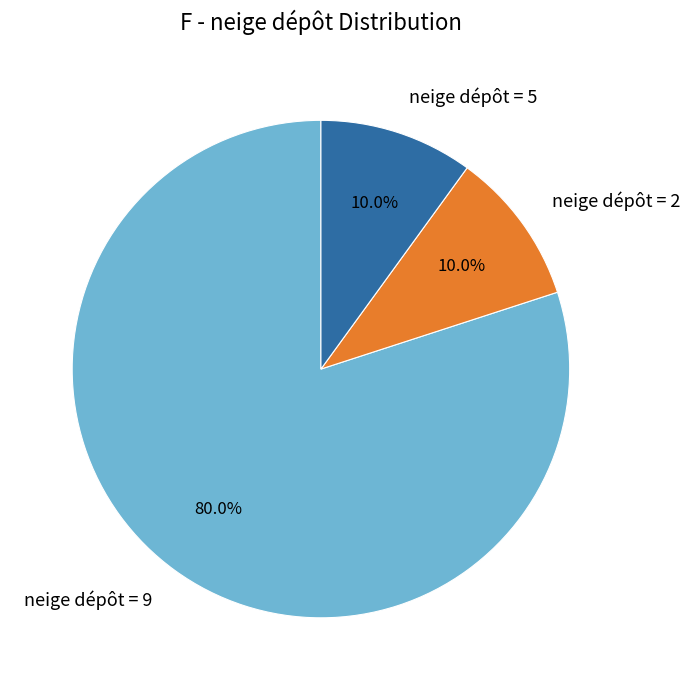

What is the ratio of the value at neige dépôt = 9 to the value at neige dépôt = 5?

8.0